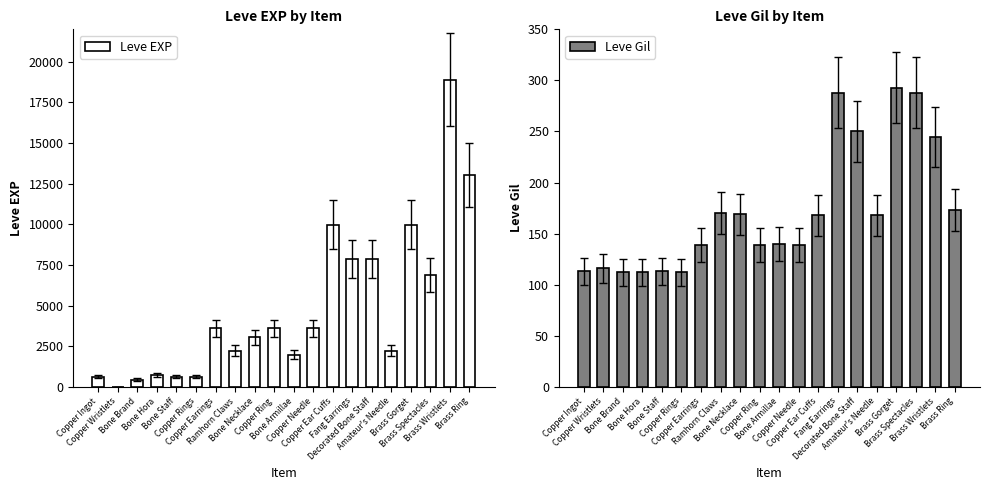

What is the label of the 12th bar from the left?

Copper Needle